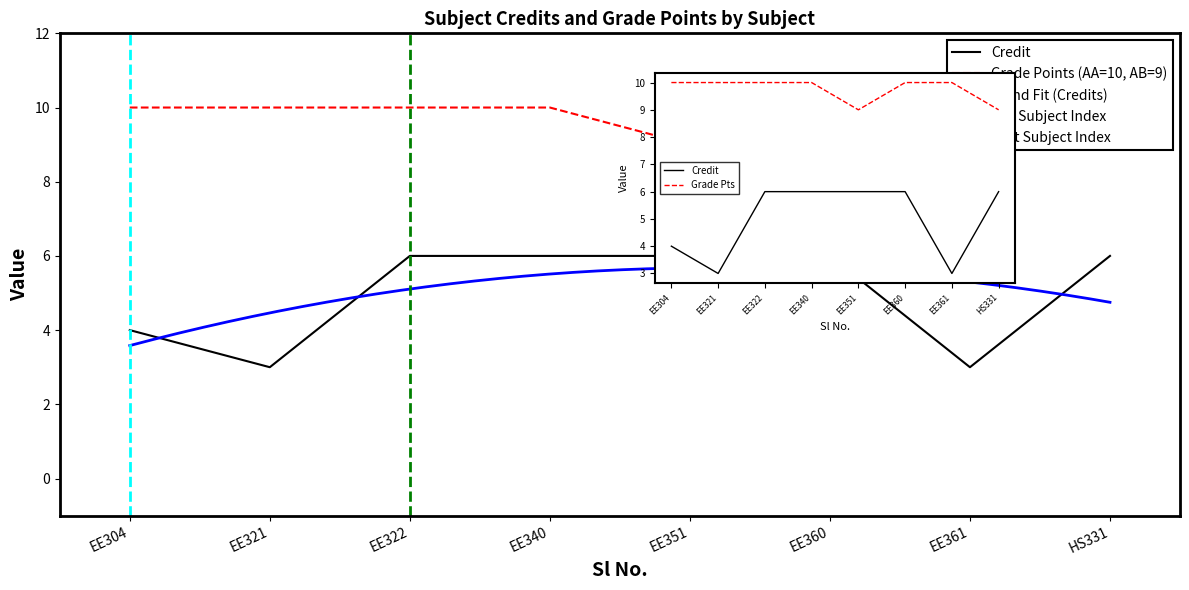

True or false: the data has more than 0 interior local peaks.

False